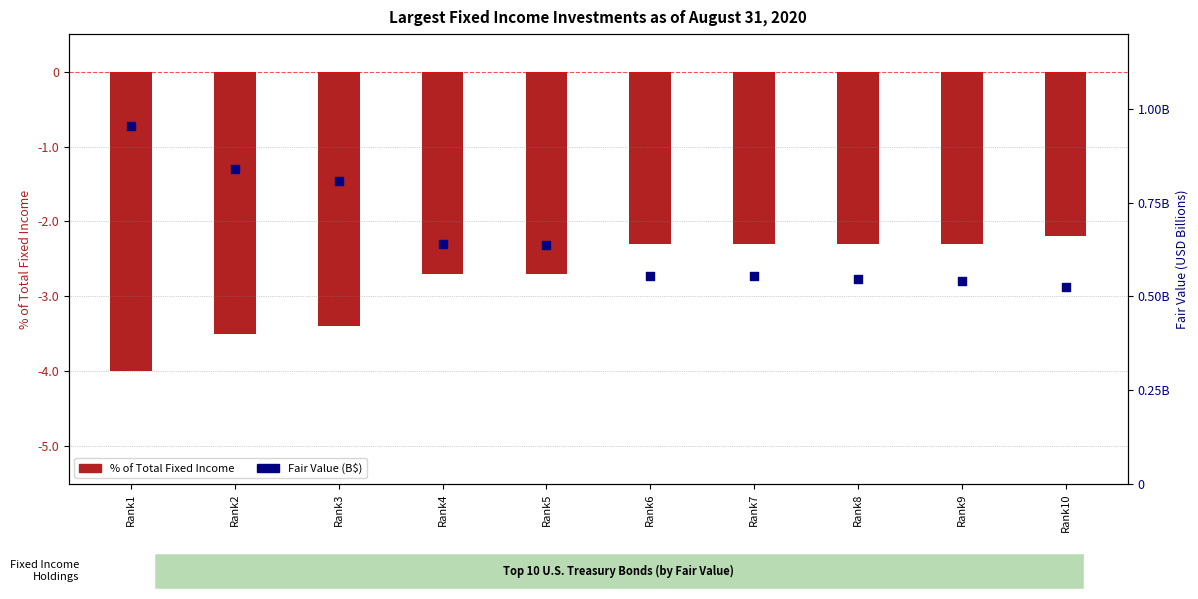

Which series has the largest Y range (max minus min)?

% of Total Fixed Income